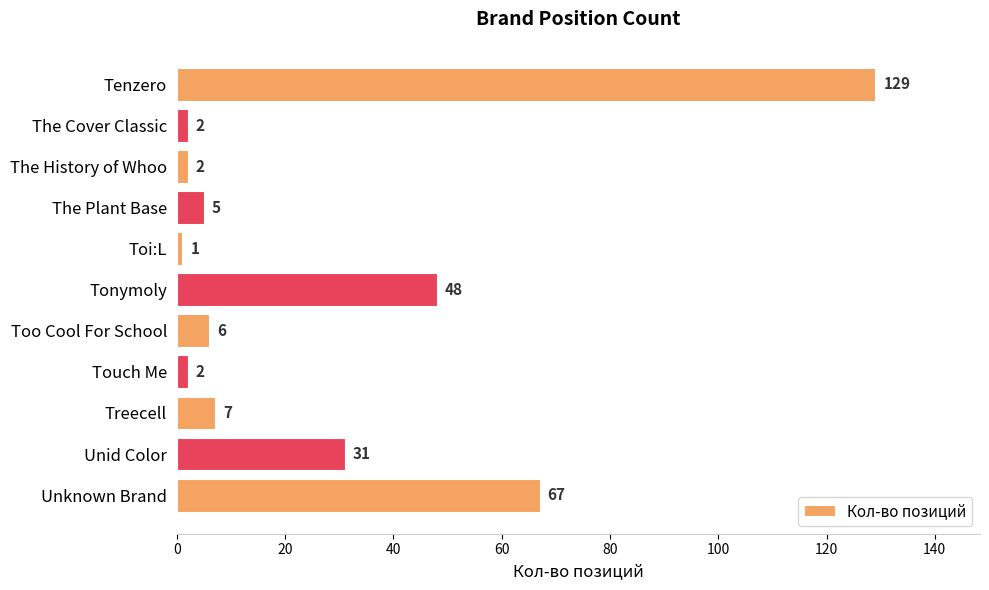

What is the average value?

27